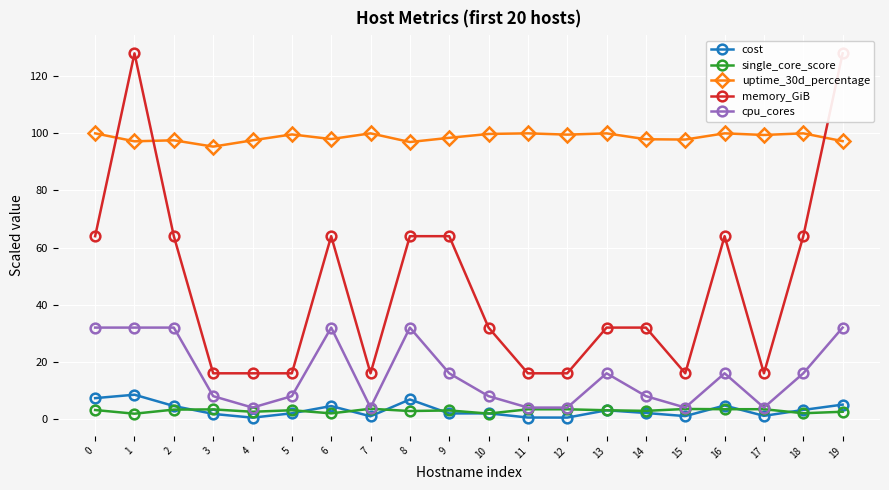

List the labels in order of single_core_score value, smallest first.

1, 10, 6, 18, 4, 19, 8, 14, 9, 13, 5, 0, 2, 3, 11, 12, 16, 17, 15, 7